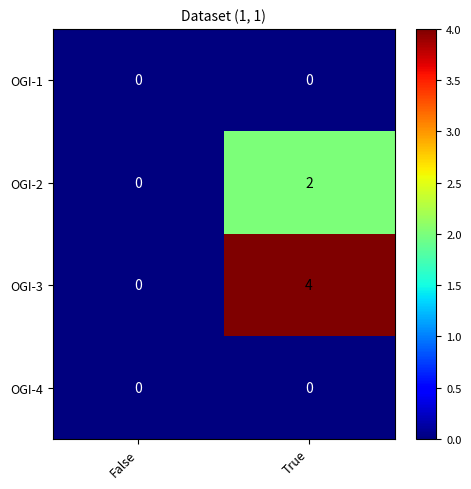

Is it true that OGI-2 equals 2 at True?

True